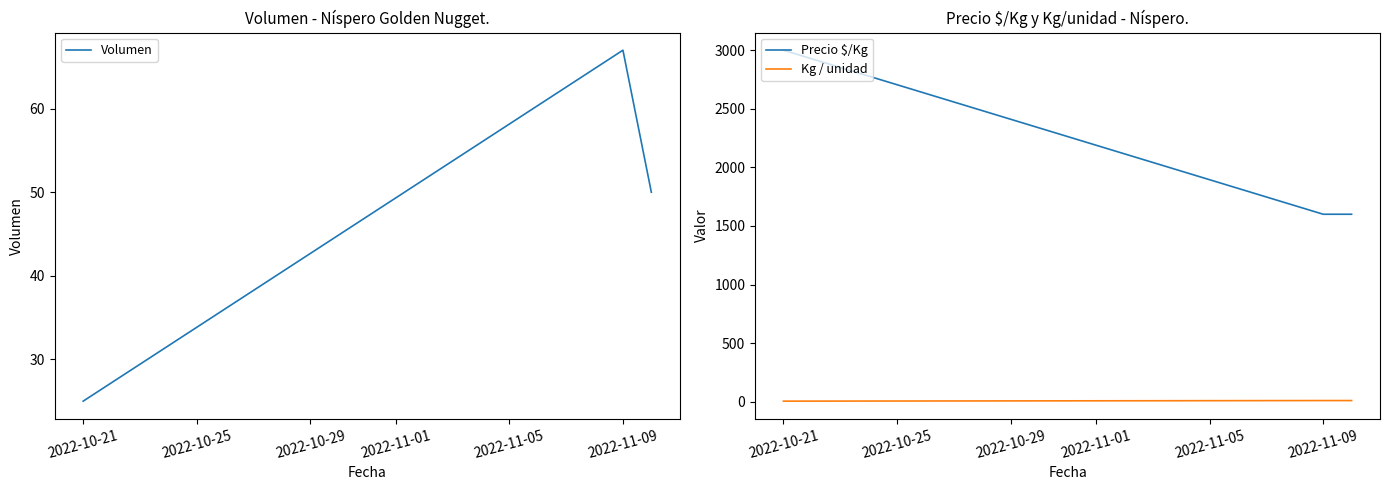

What is the sum of the Volumen values at 2022-10-21 and 2022-11-09?

92